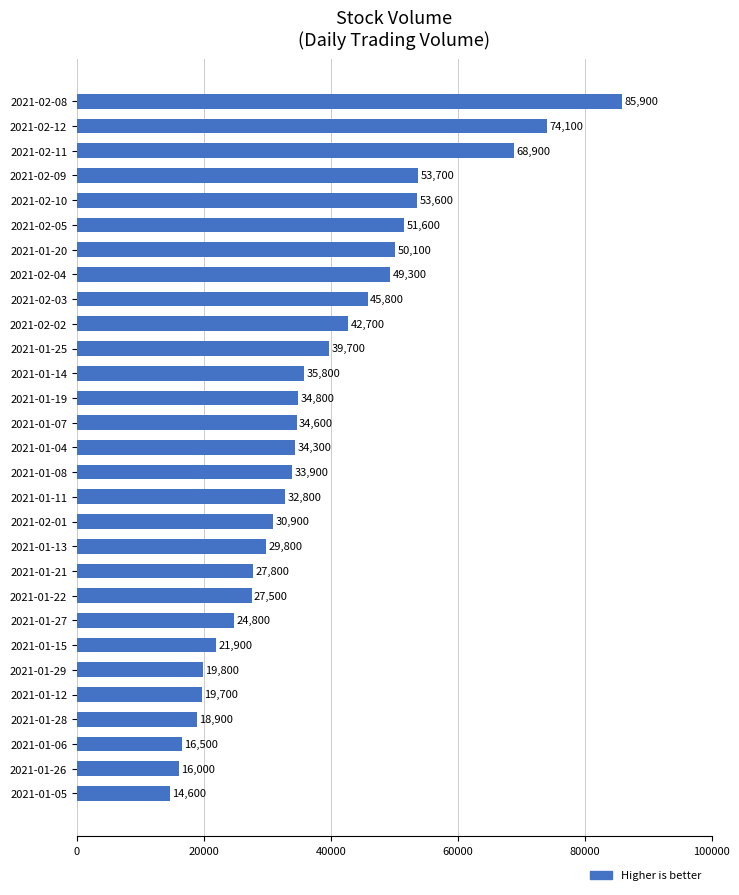

Which has a higher value, 2021-02-04 or 2021-02-02?

2021-02-04